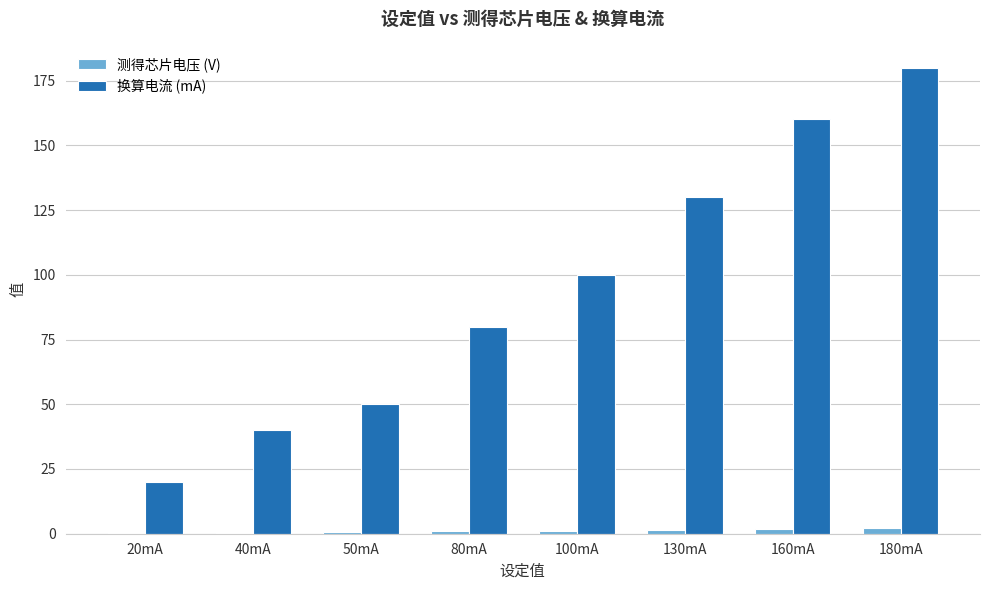

True or false: 换算电流 (mA) has a value of 21.8 at 50mA.

False